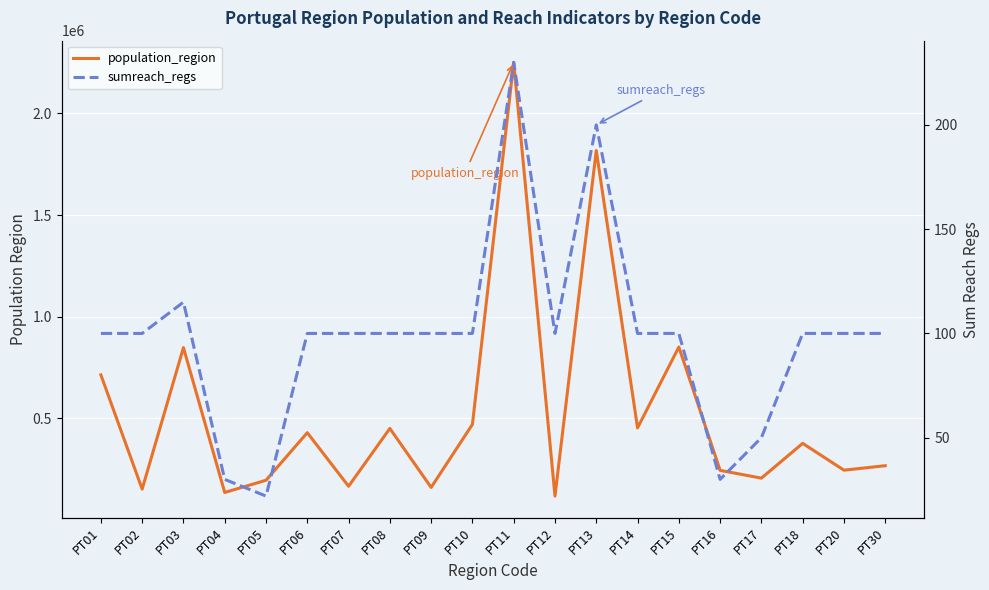

What value does the sumreach_regs series have at PT03, to the nearest 5?

115